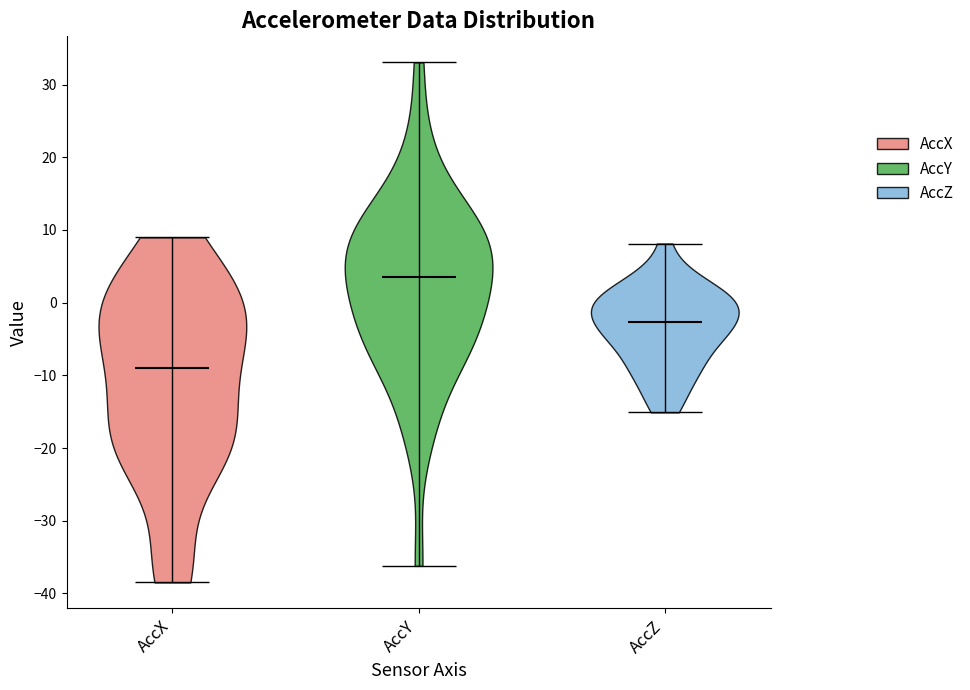

Which violin has the lowest median line?

AccX